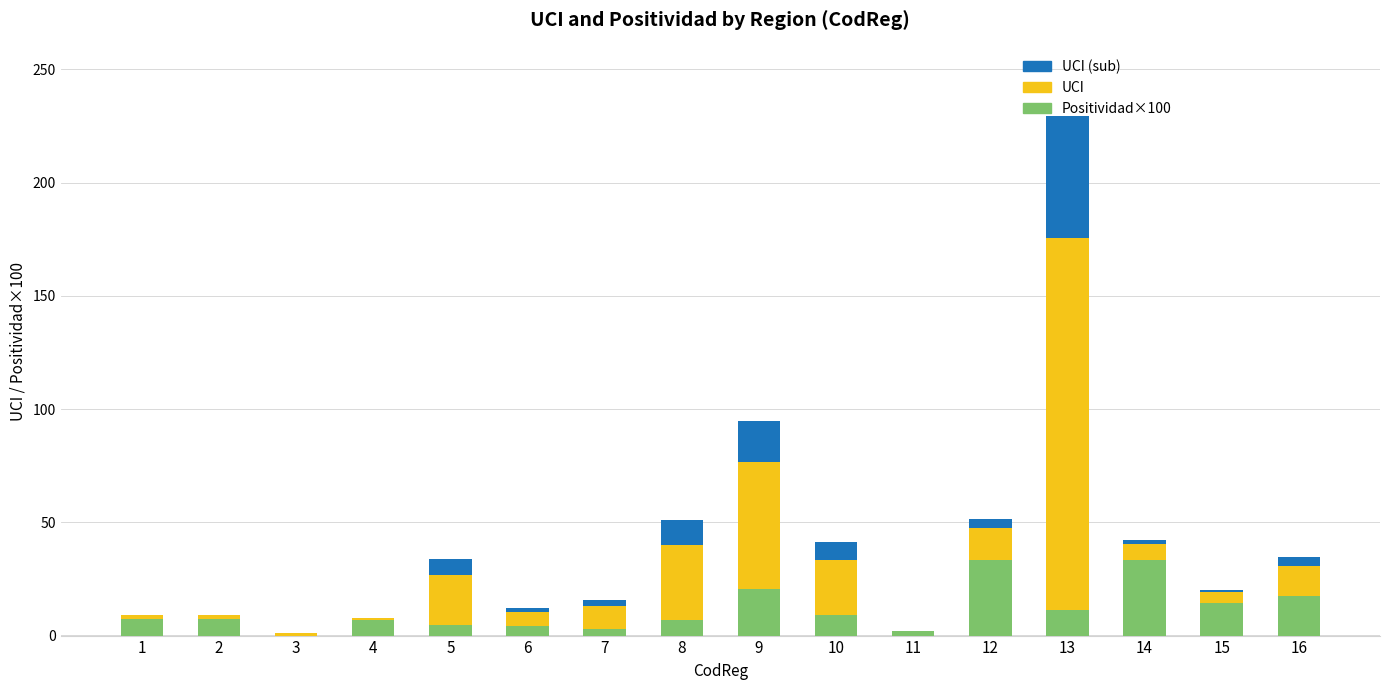

How many distinct data groups are displayed?

3